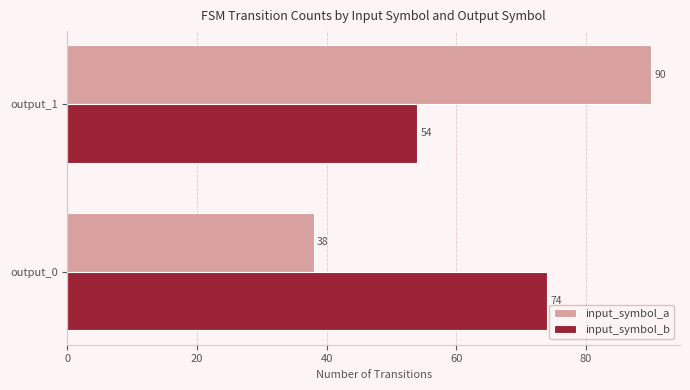

What is the maximum value shown in the chart?

90